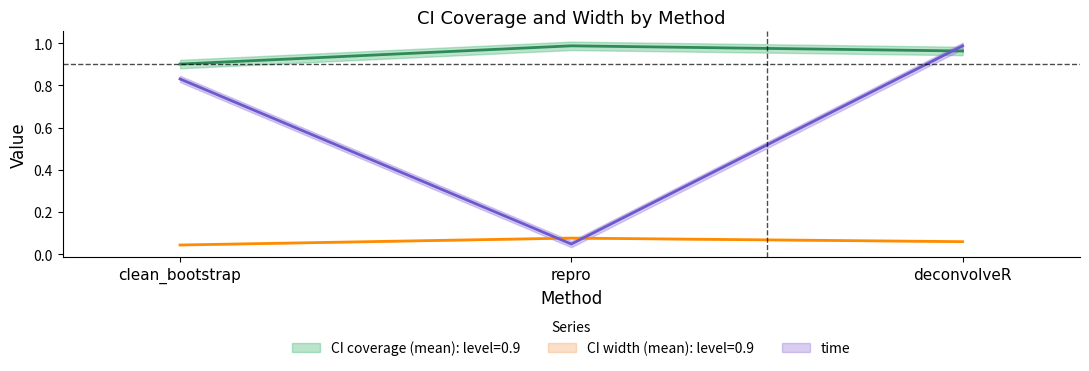

What is the label of the 2nd point from the right?

repro